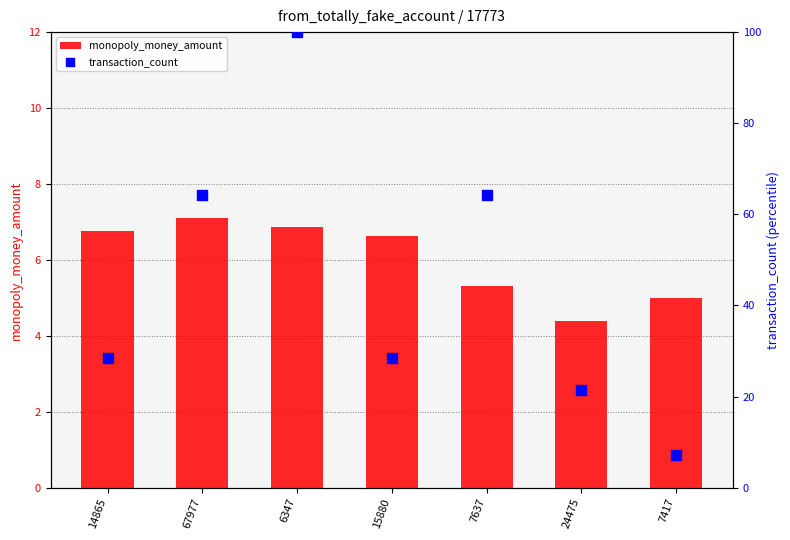

Which series has the widest spread of Y values?

transaction_count